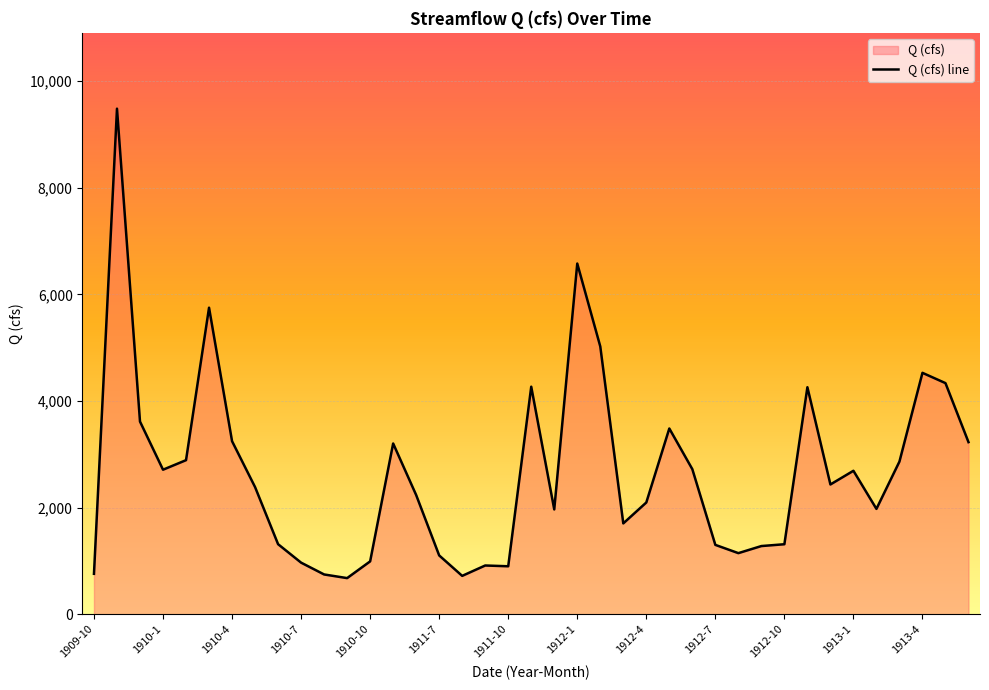

Does the chart display data point markers on the line(s)?

No